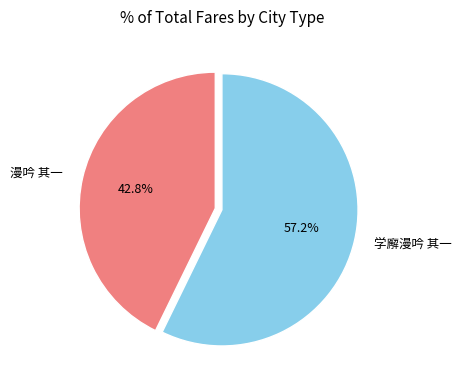

Between 漫吟 其一 and 学廨漫吟 其一, which is larger?

学廨漫吟 其一